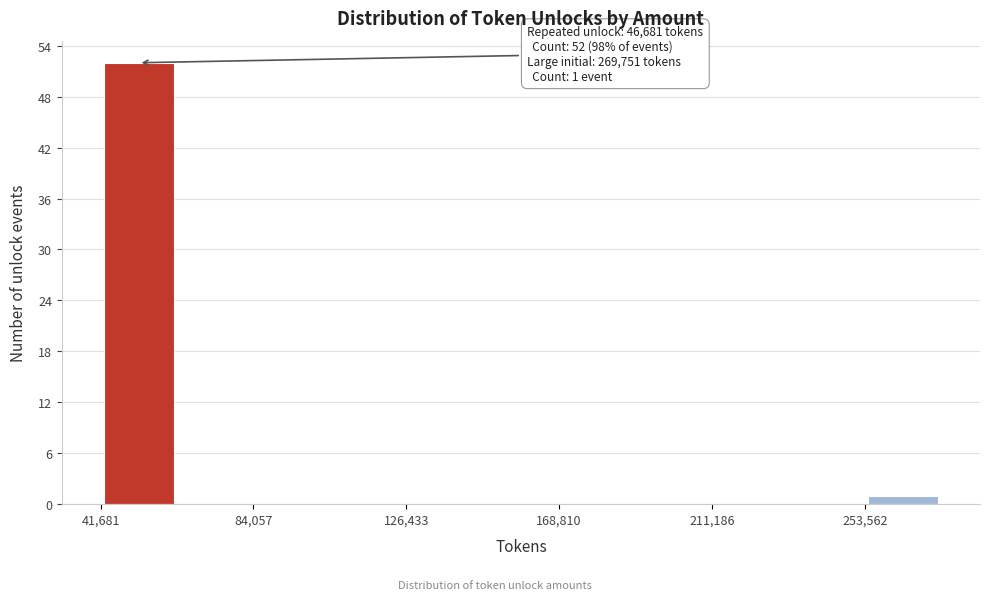

Which range on the x-axis has the tallest bar?

40000 to 65000